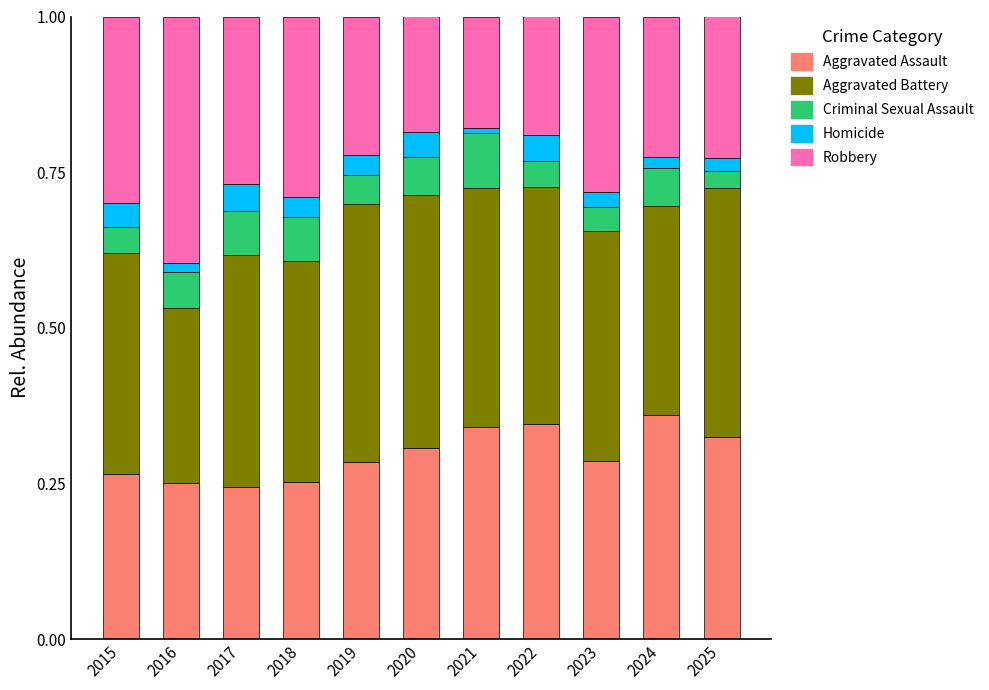

Is it true that Aggravated Assault equals 0.4 at 2019?

False